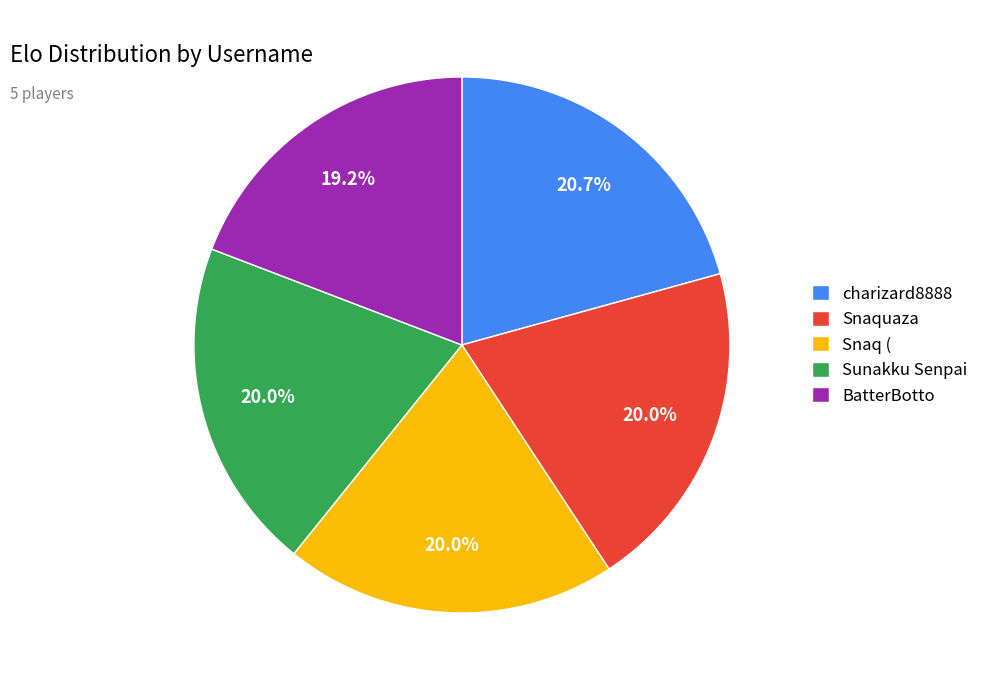

To the nearest percent, what is the difference between the largest and smallest slice percentages?

2%